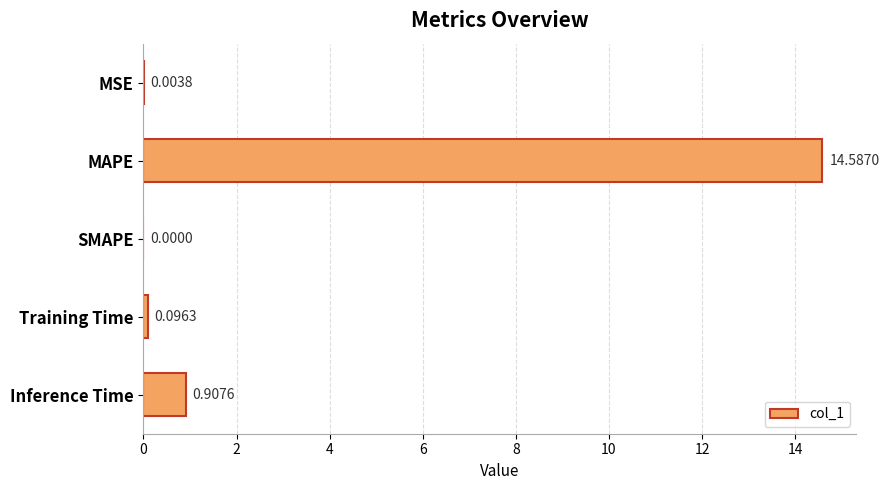

Which category has the highest value across all series?

MAPE